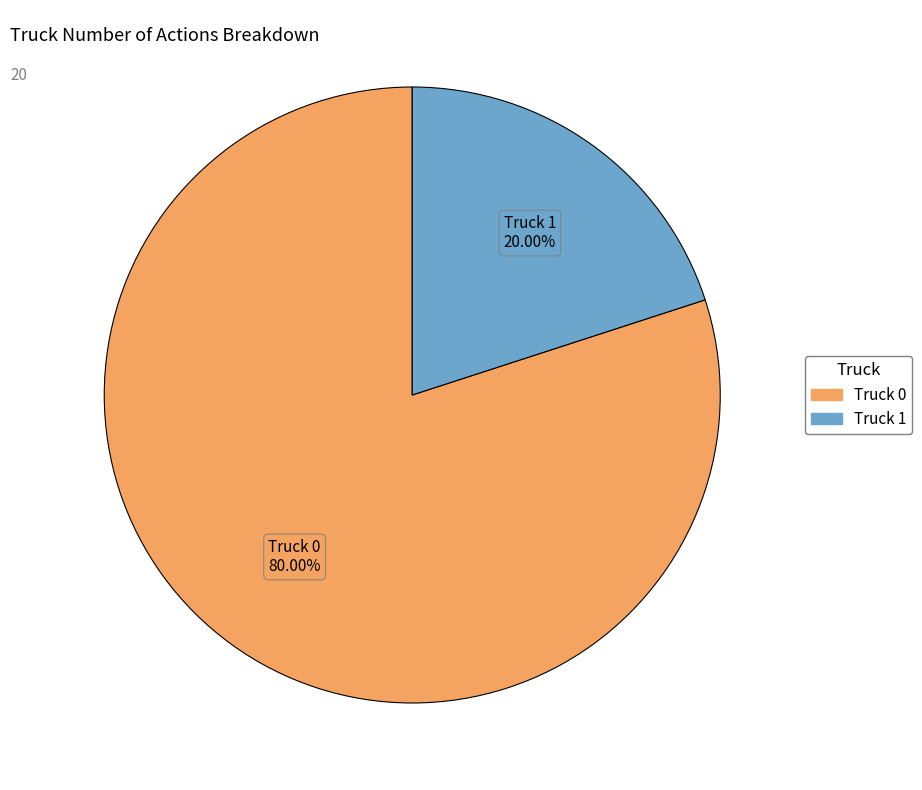

Which category has the biggest portion of the pie?

Truck 0